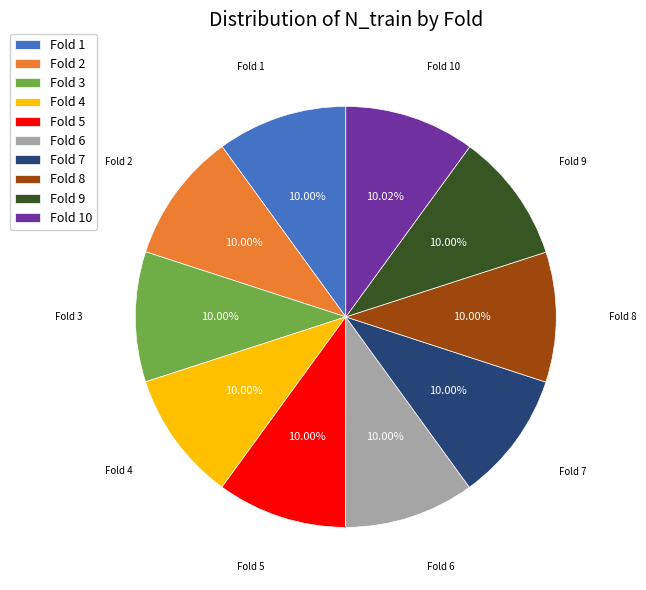

To the nearest percent, what percentage of the pie is Fold 8?

10%